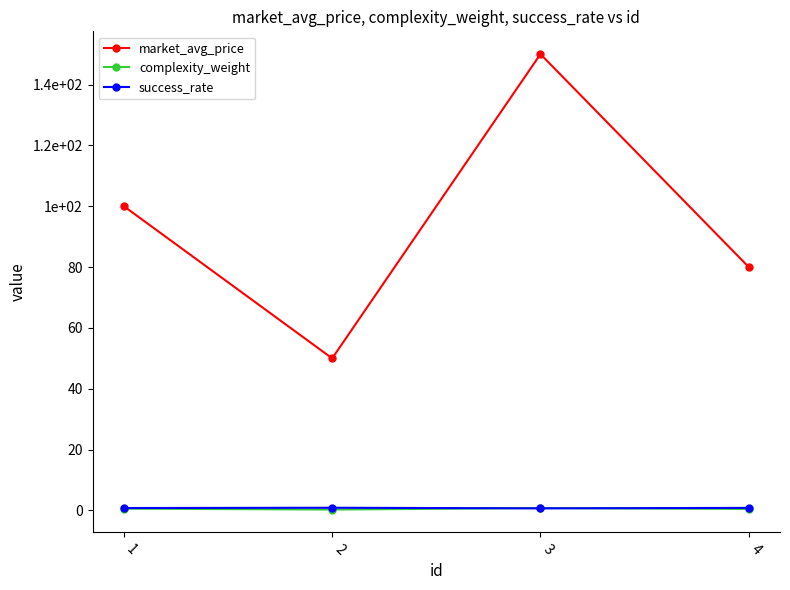

What are all the series names shown in the legend?

market_avg_price, complexity_weight, success_rate